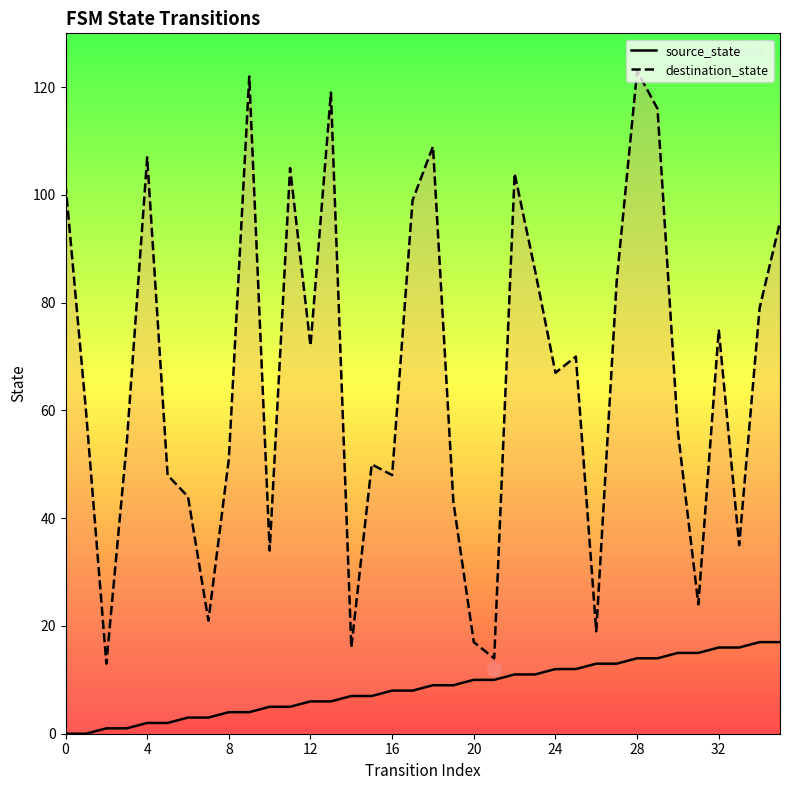

How many data points in destination_state are above 67?

17